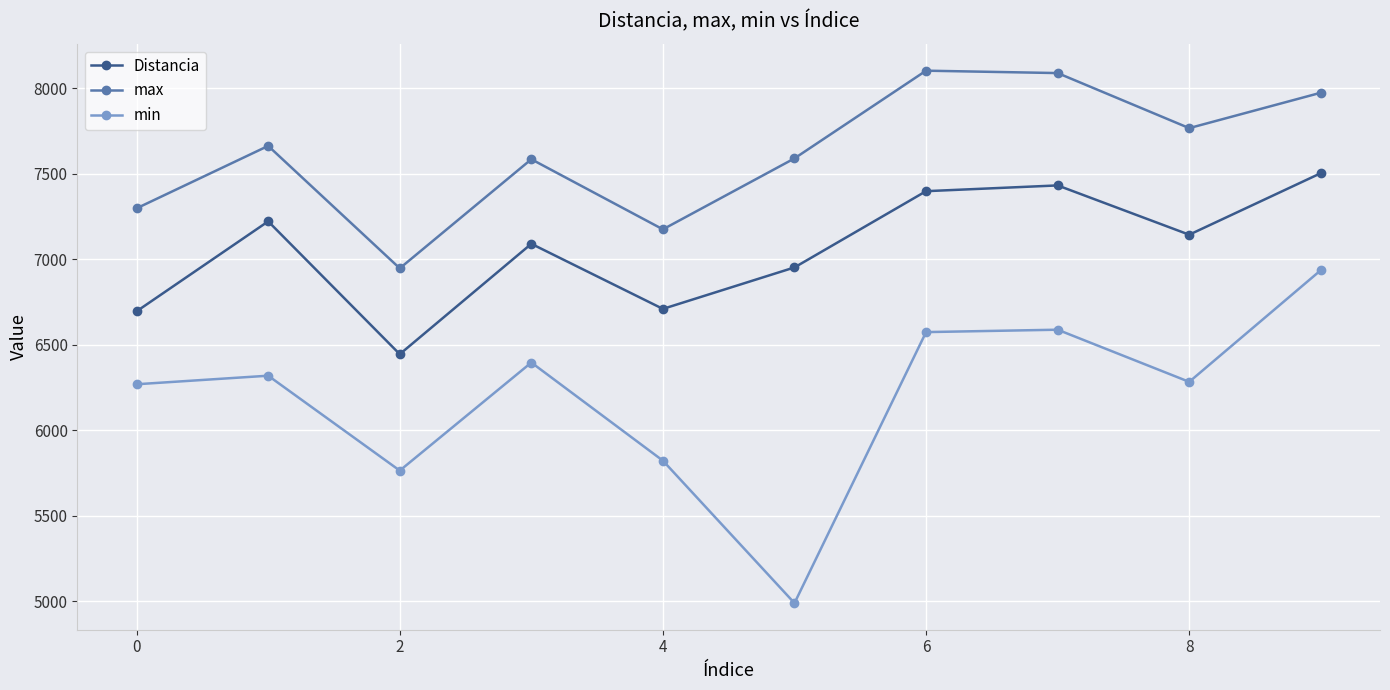

What are all the series names shown in the legend?

Distancia, max, min